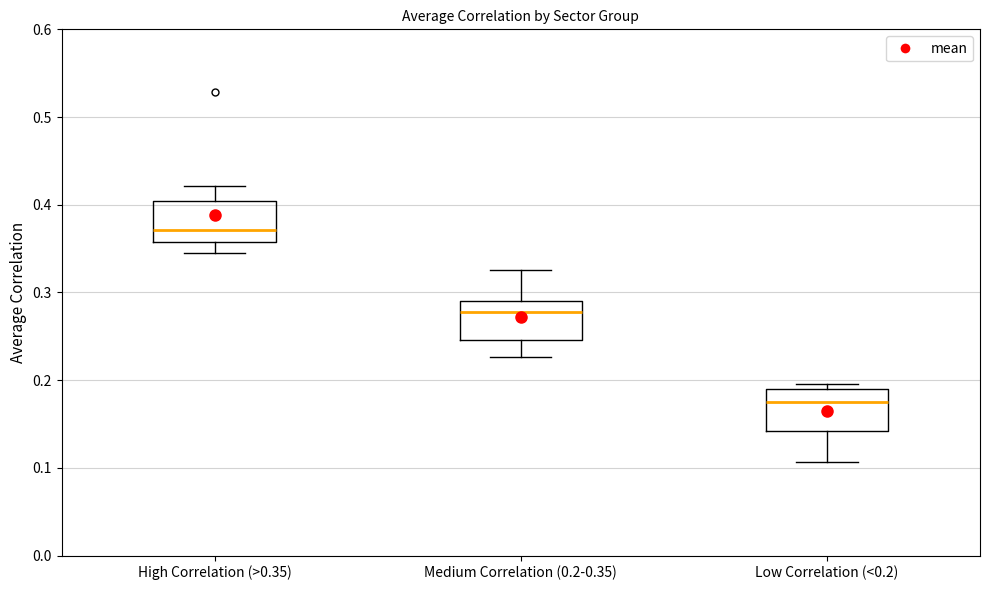

Which box has the lowest median line?

Low Correlation (<0.2)